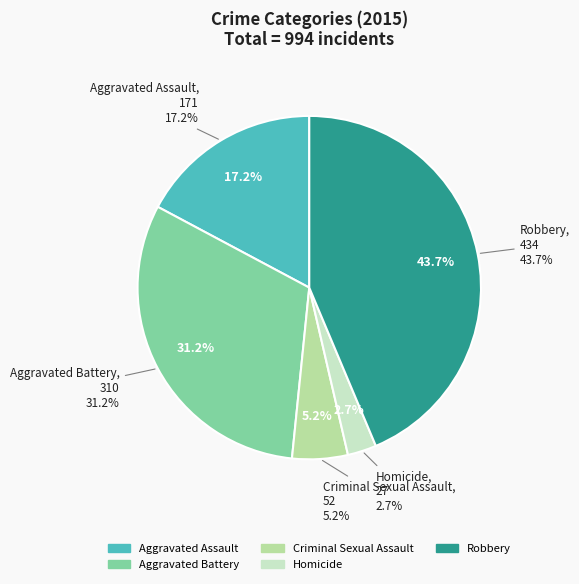

What percentage is the Robbery slice, to the nearest percent?

44%